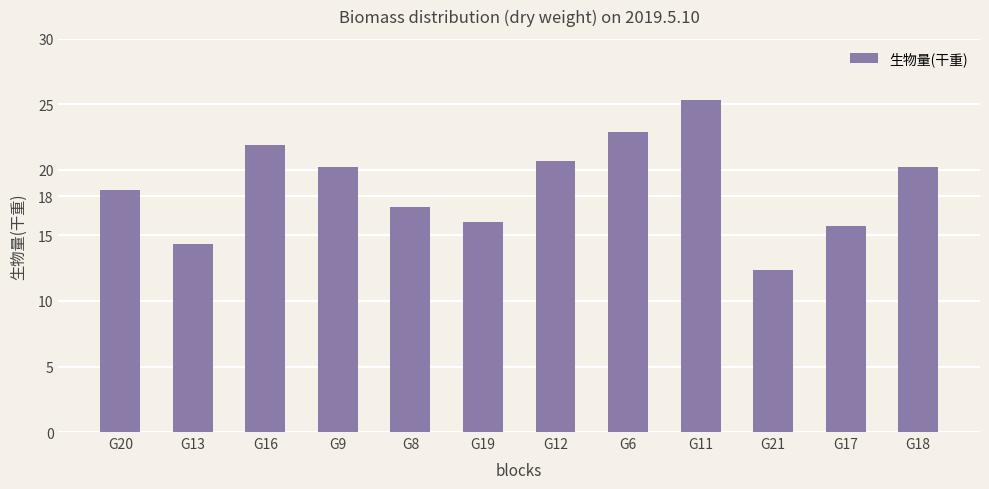

What is the sum of all values?

225.3